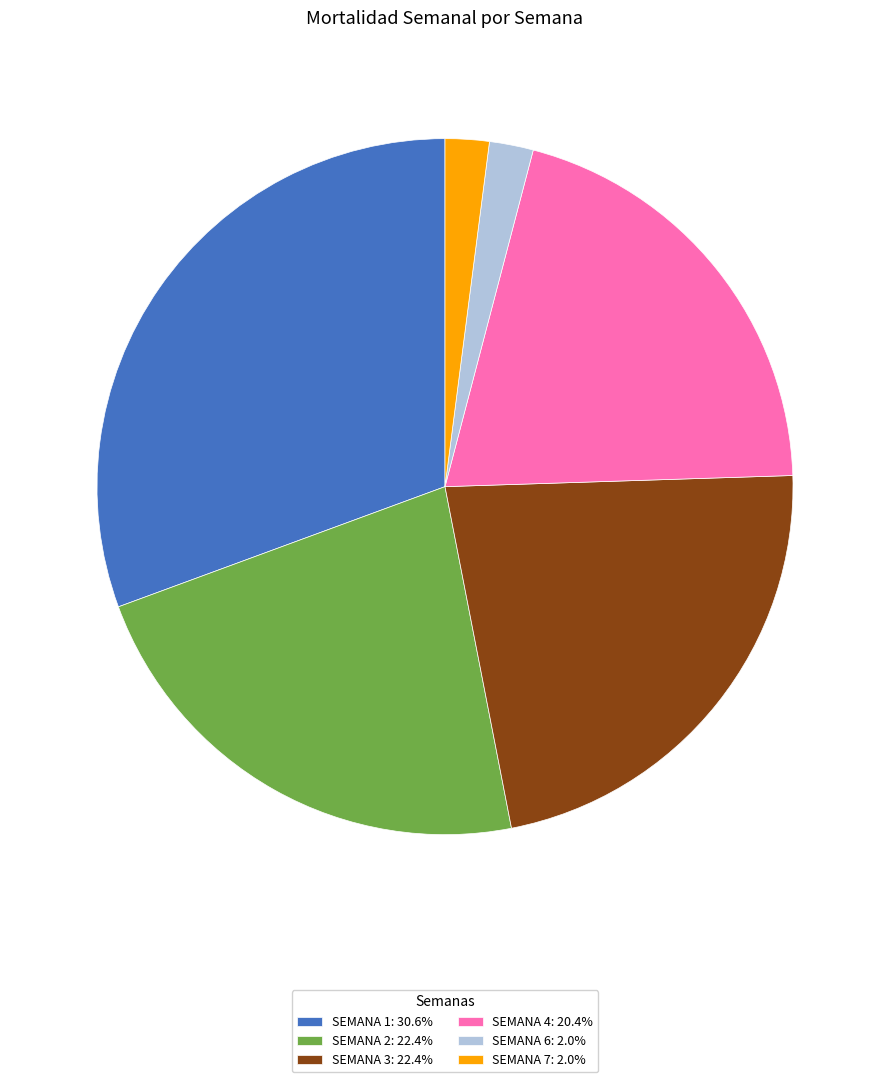

Is there a majority slice in this chart?

No